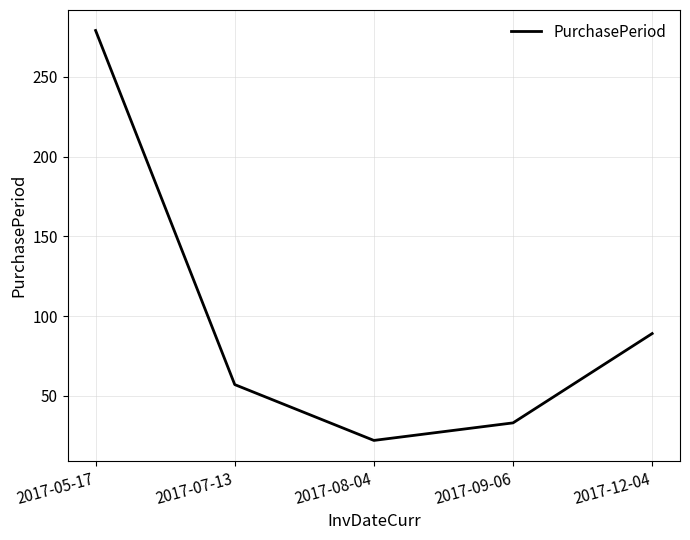

Reading right to left, extract all data points from this chart.

2017-12-04=89	2017-09-06=33	2017-08-04=22	2017-07-13=57	2017-05-17=279